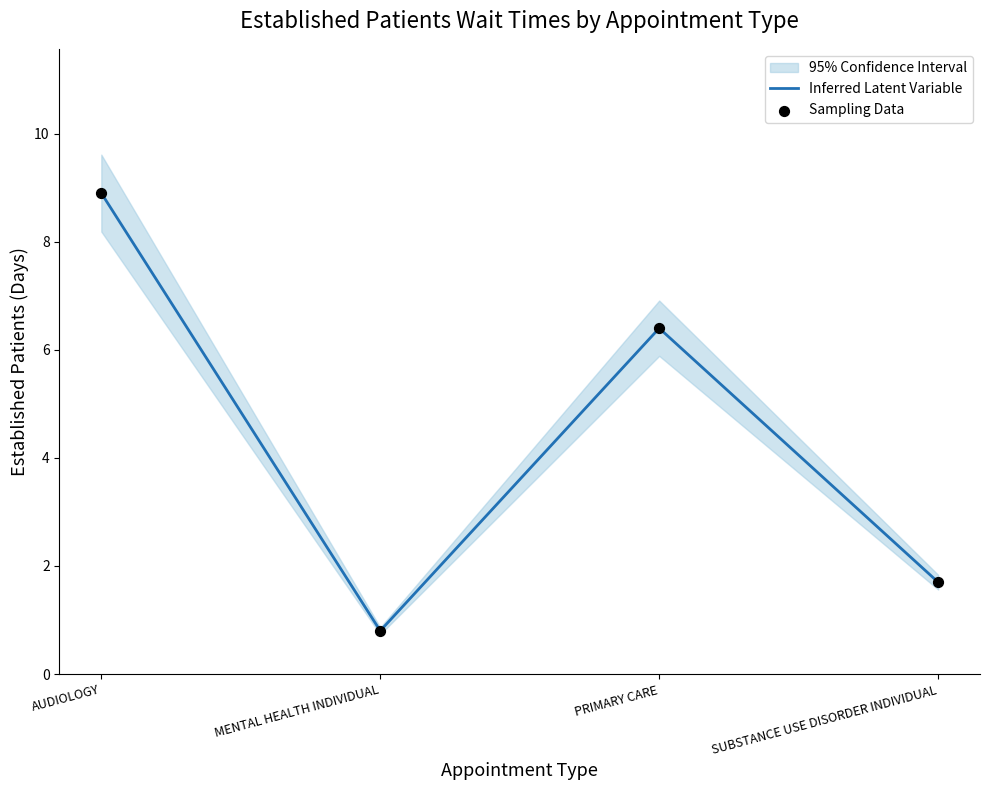

Which series reaches the minimum Y coordinate?

Inferred Latent Variable